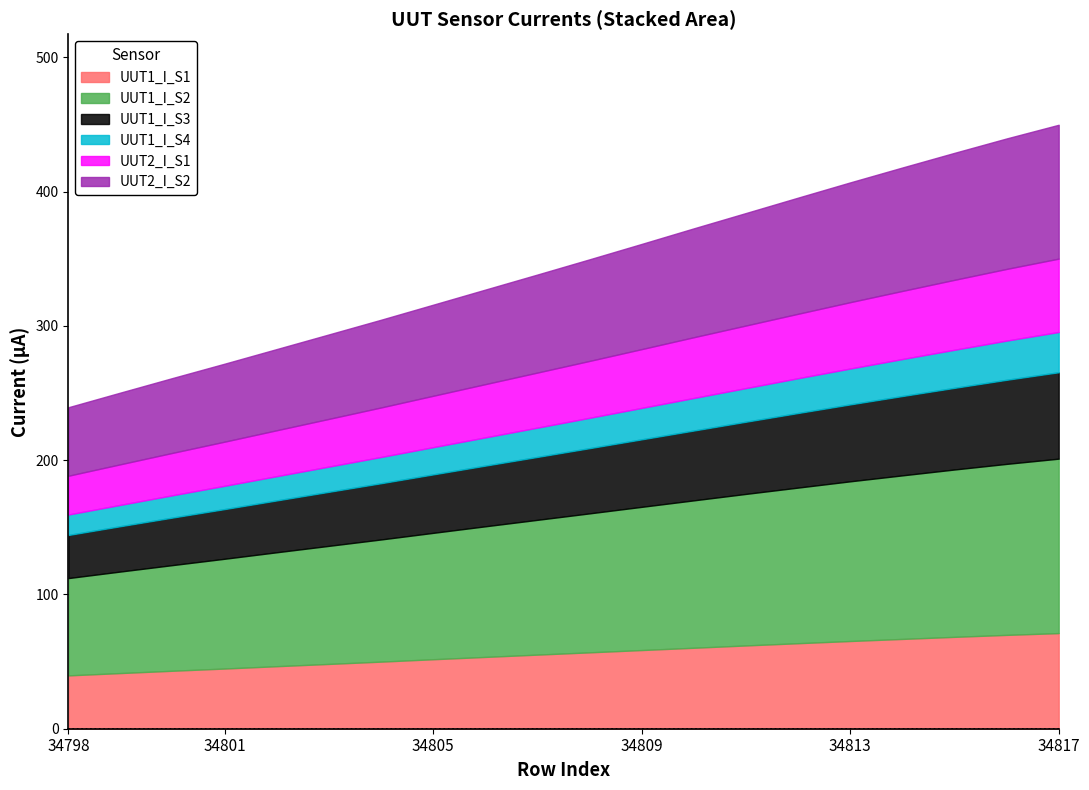

True or false: UUT1_I_S4 and UUT1_I_S1 cross at least once.

False